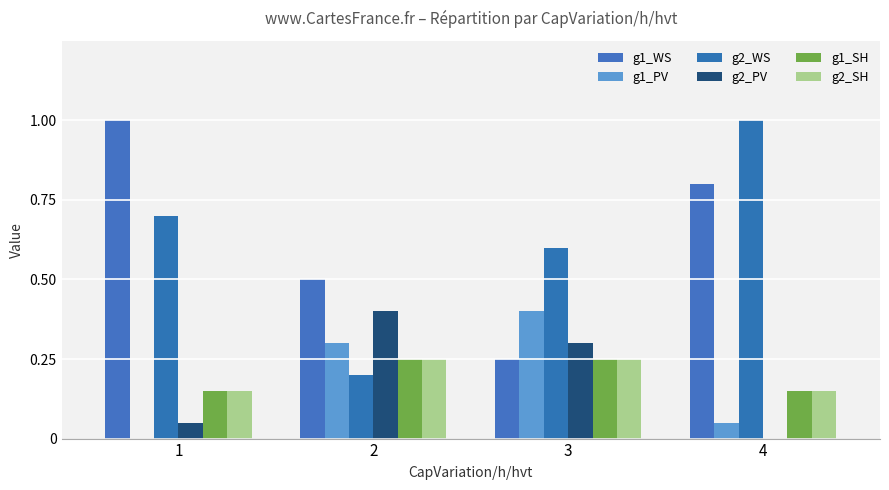

At 4, list the series in order from smallest to largest.

g2_PV, g1_PV, g1_SH, g2_SH, g1_WS, g2_WS